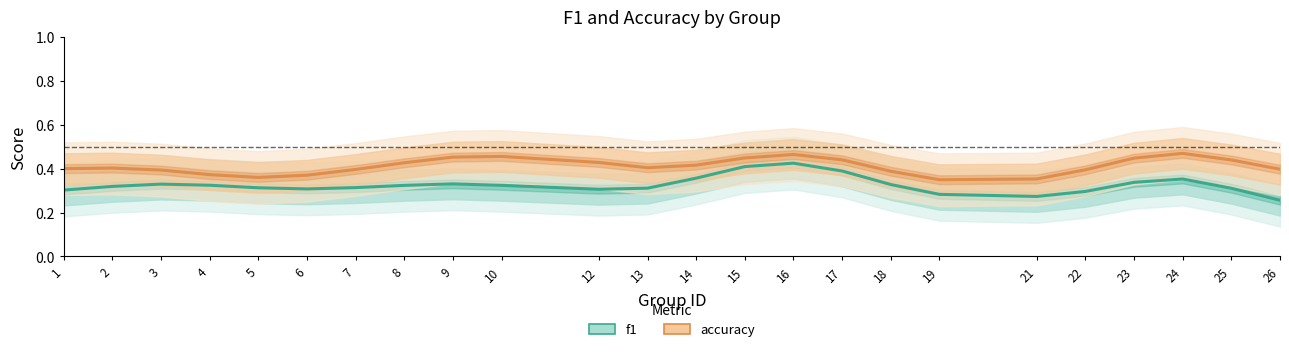

Between 24 and 21, which is larger?

24